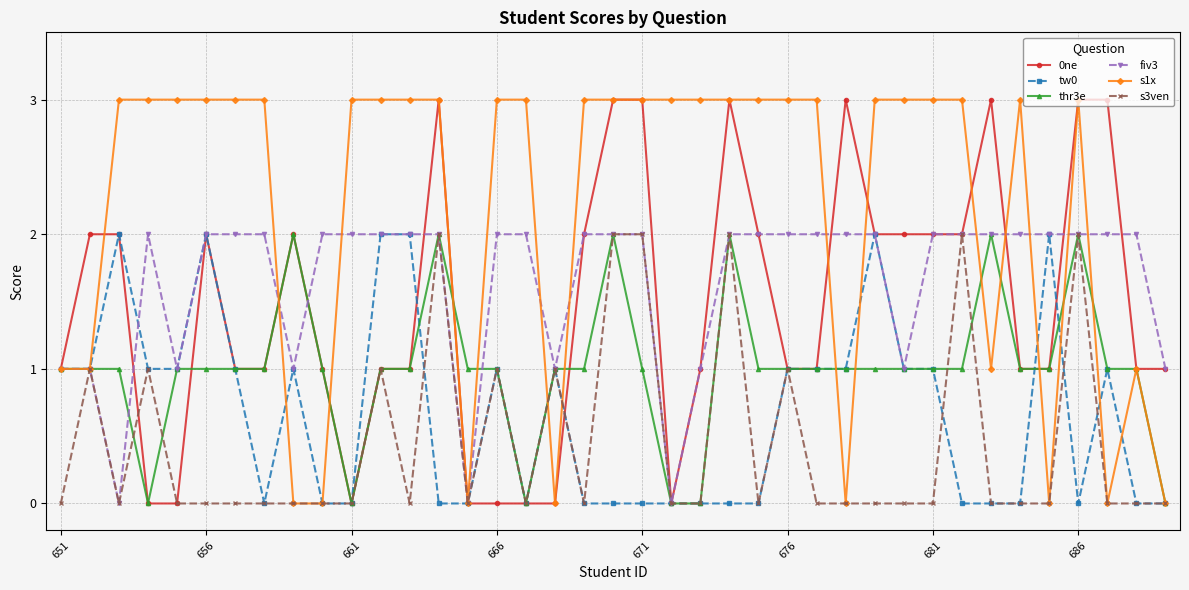

Count the s3ven values in the range 0 to 1.

33